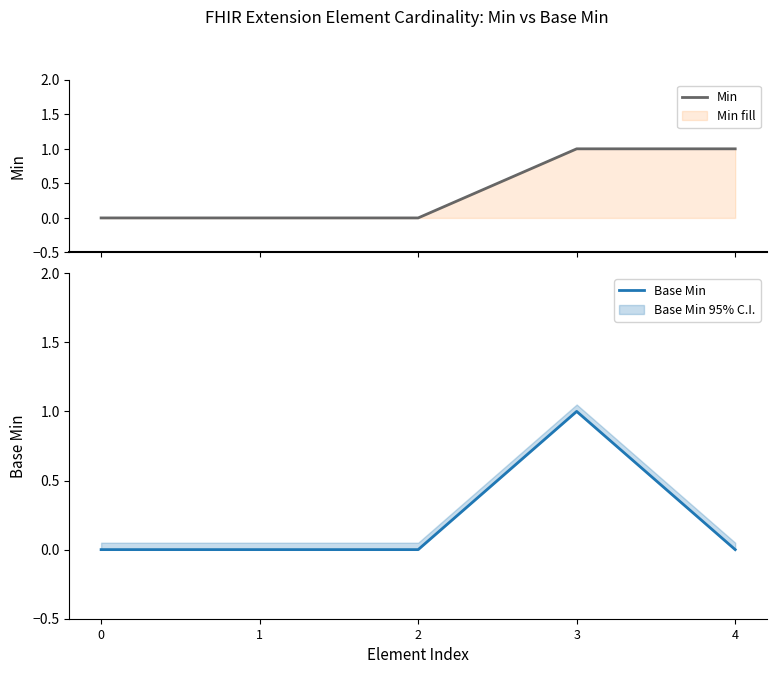

What is the approximate value of Base Min at 3?

1